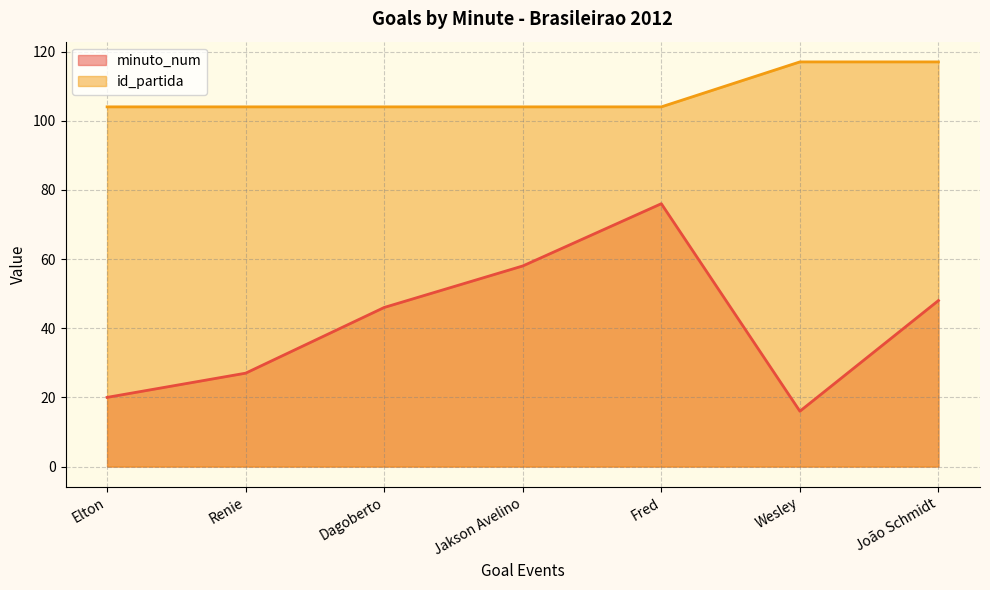

Reading right to left, transcribe all the data shown in this chart.

minuto_num: João Schmidt=48	Wesley=16	Fred=76	Jakson Avelino=58	Dagoberto=46	Renie=27	Elton=20
id_partida: João Schmidt=117	Wesley=117	Fred=104	Jakson Avelino=104	Dagoberto=104	Renie=104	Elton=104